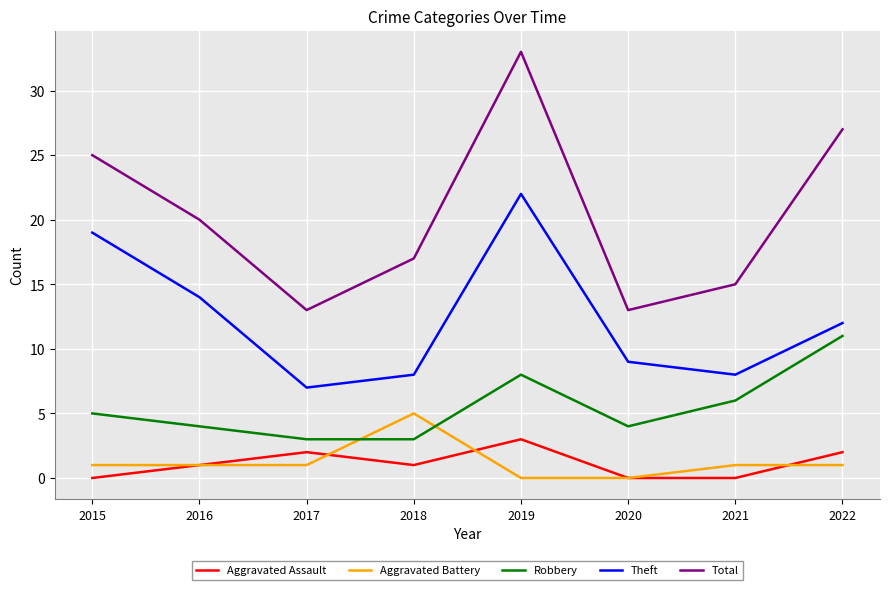

Reading left to right, extract all data points from this chart.

Aggravated Assault: 2015=0	2016=1	2017=2	2018=1	2019=3	2020=0	2021=0	2022=2
Aggravated Battery: 2015=1	2016=1	2017=1	2018=5	2019=0	2020=0	2021=1	2022=1
Robbery: 2015=5	2016=4	2017=3	2018=3	2019=8	2020=4	2021=6	2022=11
Theft: 2015=19	2016=14	2017=7	2018=8	2019=22	2020=9	2021=8	2022=12
Total: 2015=25	2016=20	2017=13	2018=17	2019=33	2020=13	2021=15	2022=27